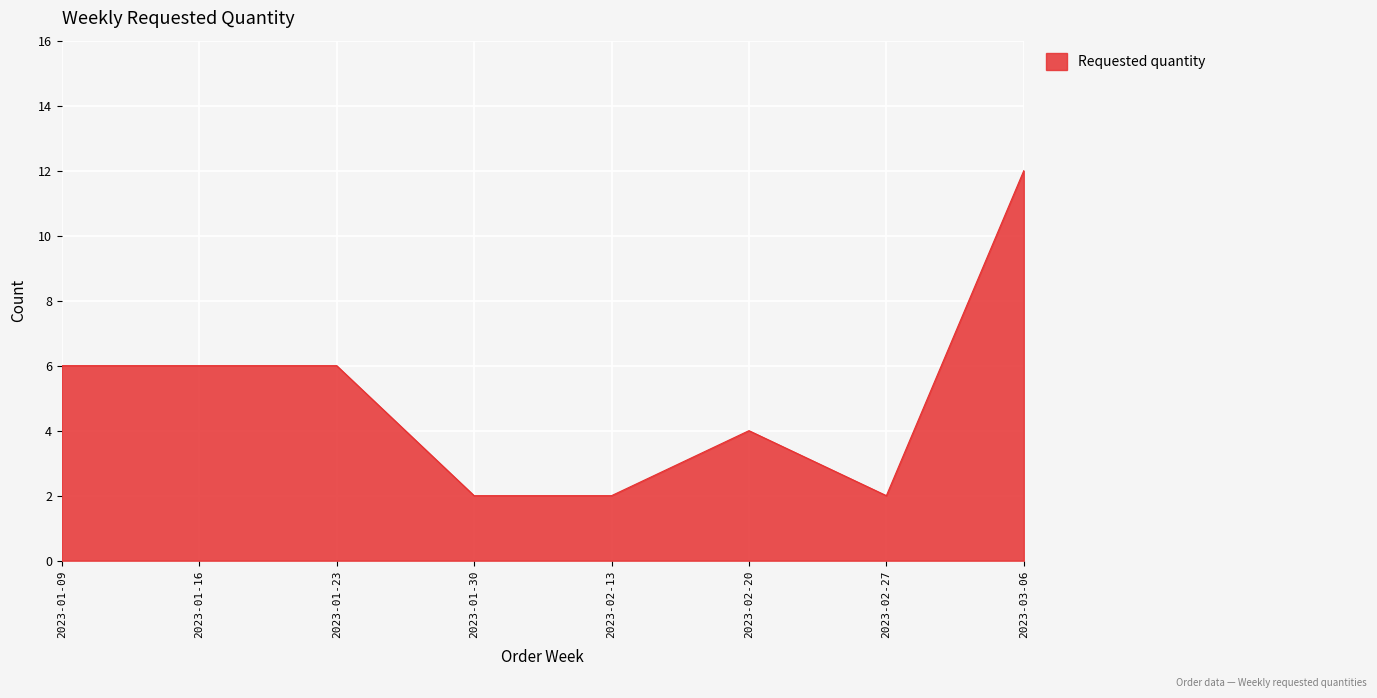

Between 2023-03-06 and 2023-01-23, which is larger?

2023-03-06